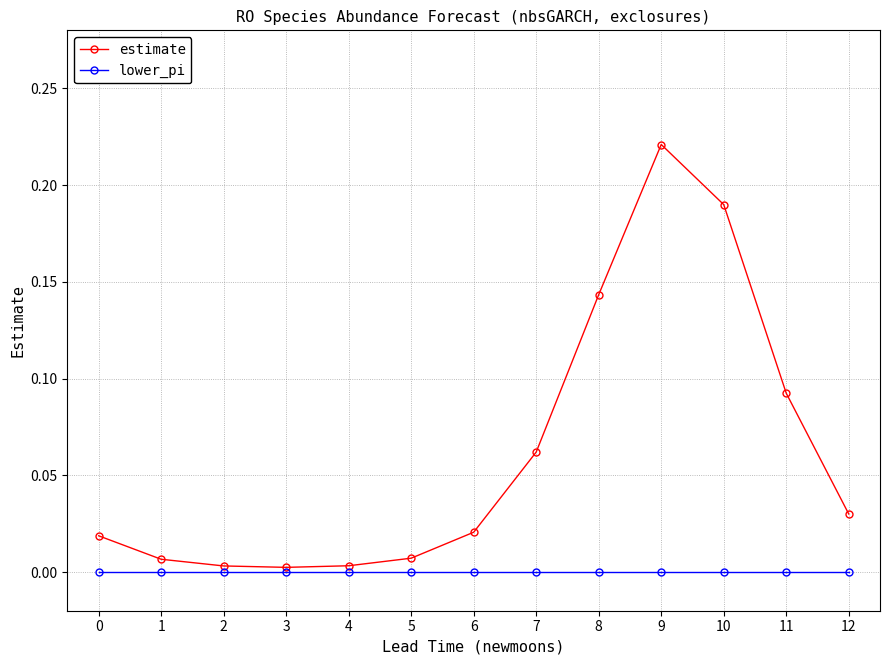

At 0, list the series in order from smallest to largest.

lower_pi, estimate